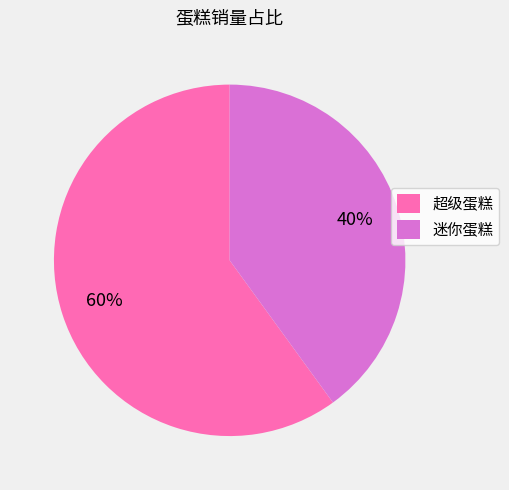

Which category has the smallest portion of the pie?

迷你蛋糕